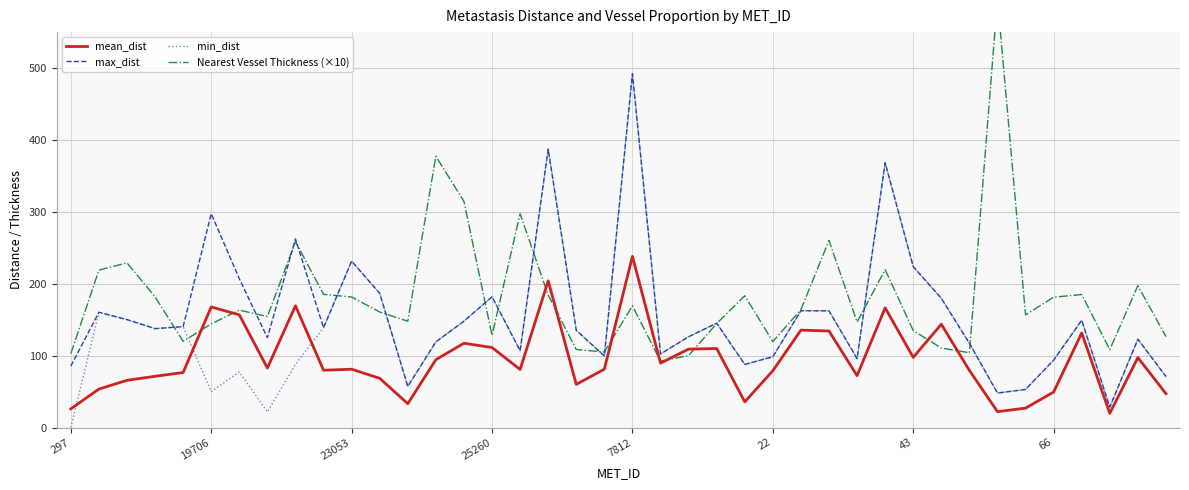

Which series has the largest range (max minus min)?

Nearest Vessel Thickness (×10)